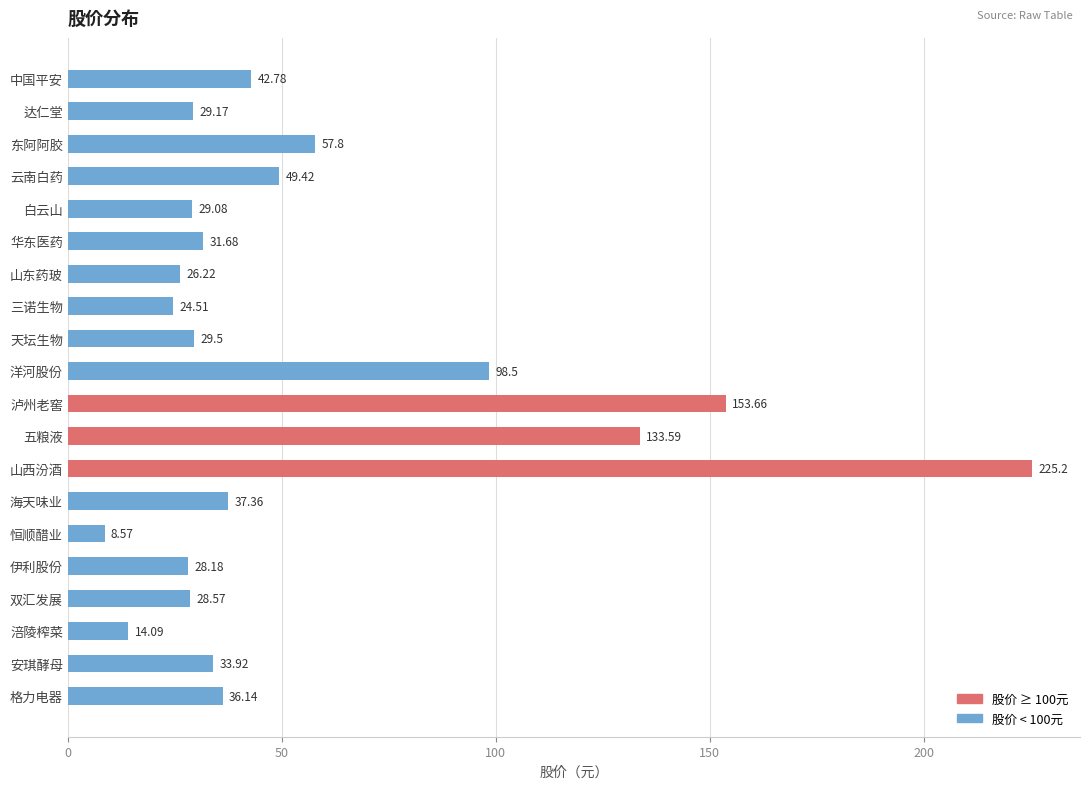

Between 安琪酵母 and 伊利股份, which is larger?

安琪酵母